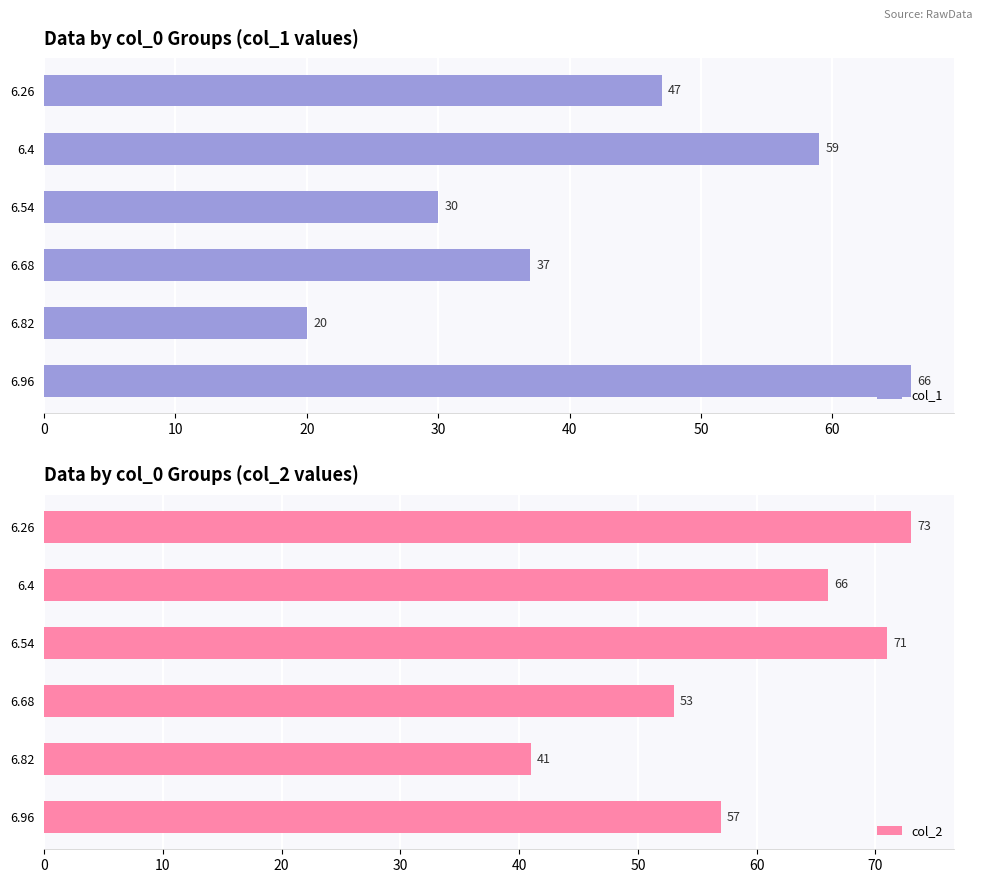

Which series changed the most between 10 and 40?

col_1